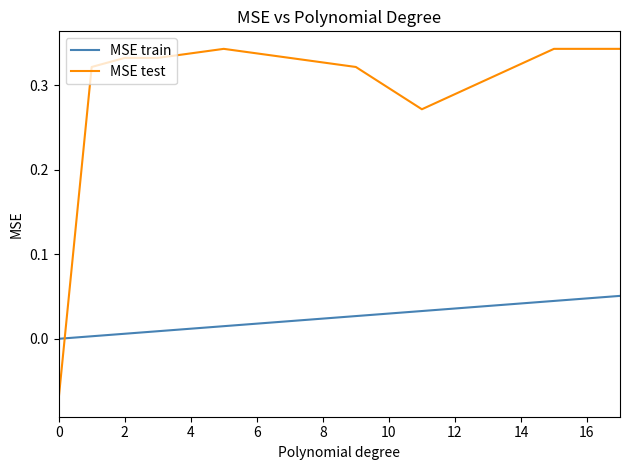

True or false: MSE test and MSE train cross at least once.

True